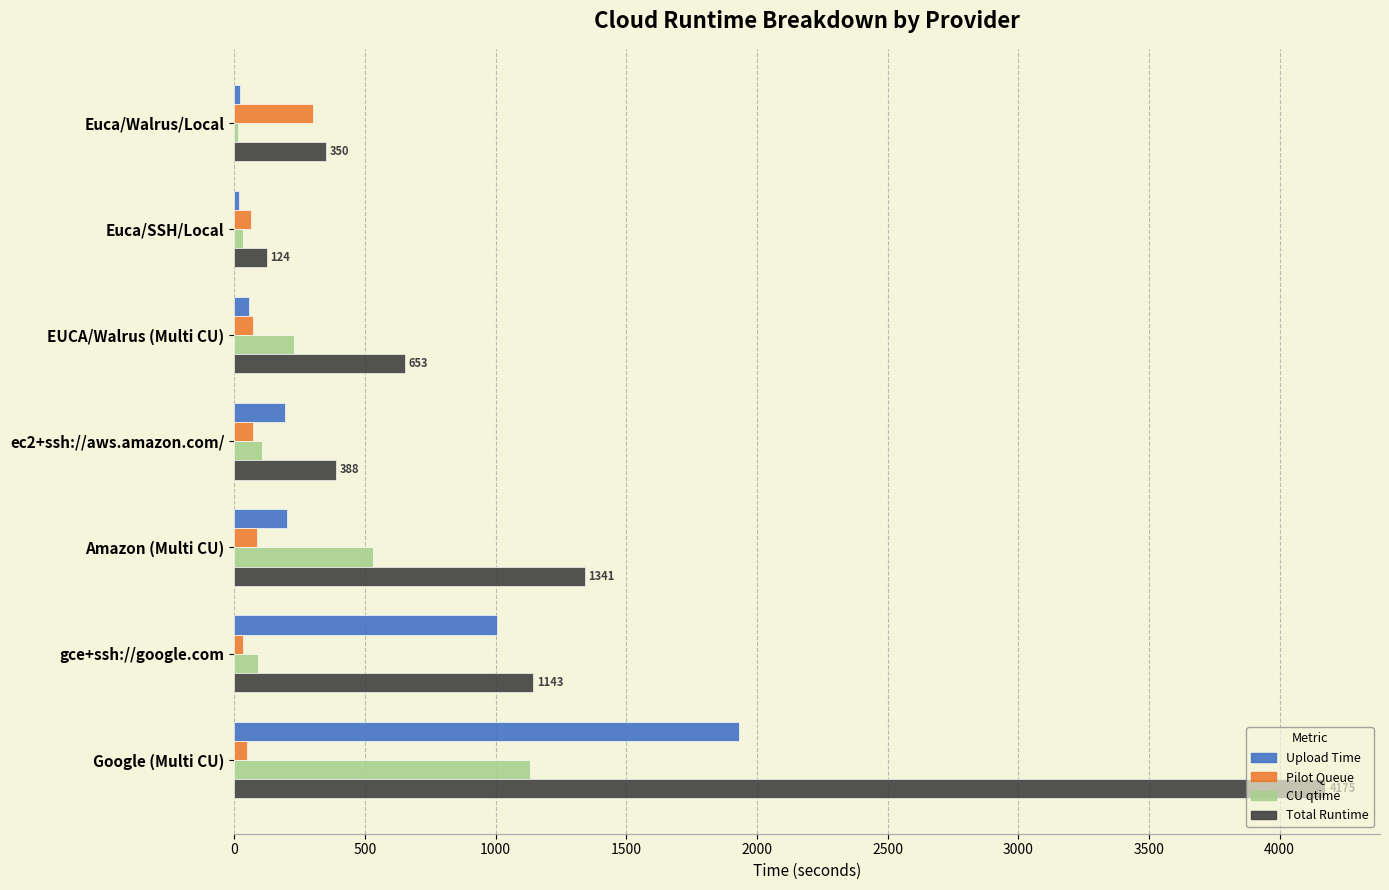

Which series has the largest total across all categories?

Total Runtime